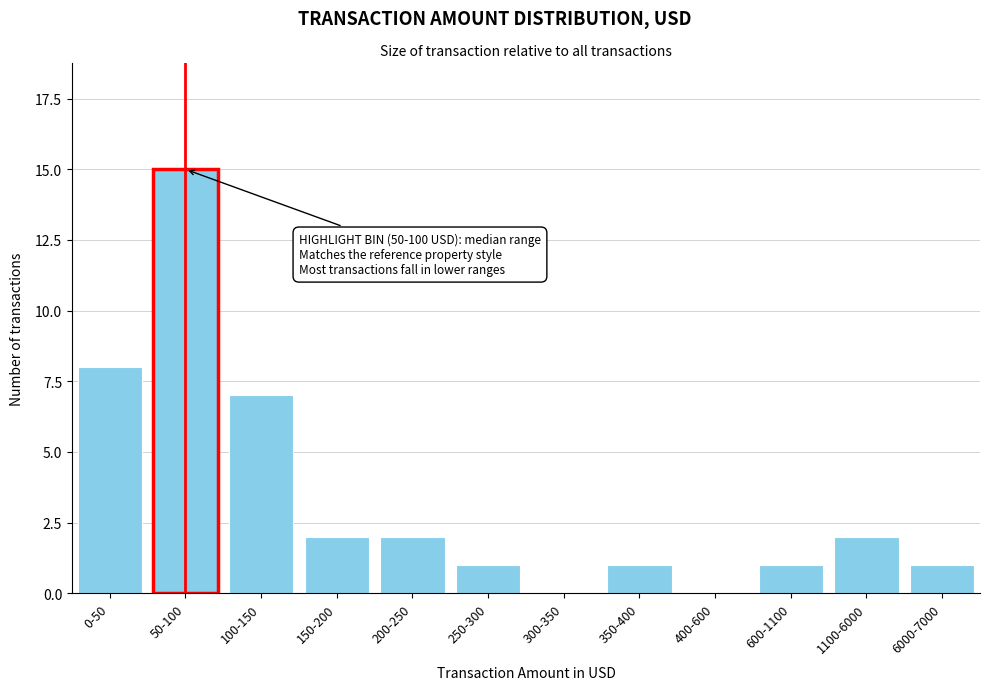

Reading left to right, transcribe all the data shown in this chart.

0-50=8	50-100=15	100-150=7	150-200=2	200-250=2	250-300=1	300-350=0	350-400=1	400-600=0	600-1100=1	1100-6000=2	6000-7000=1